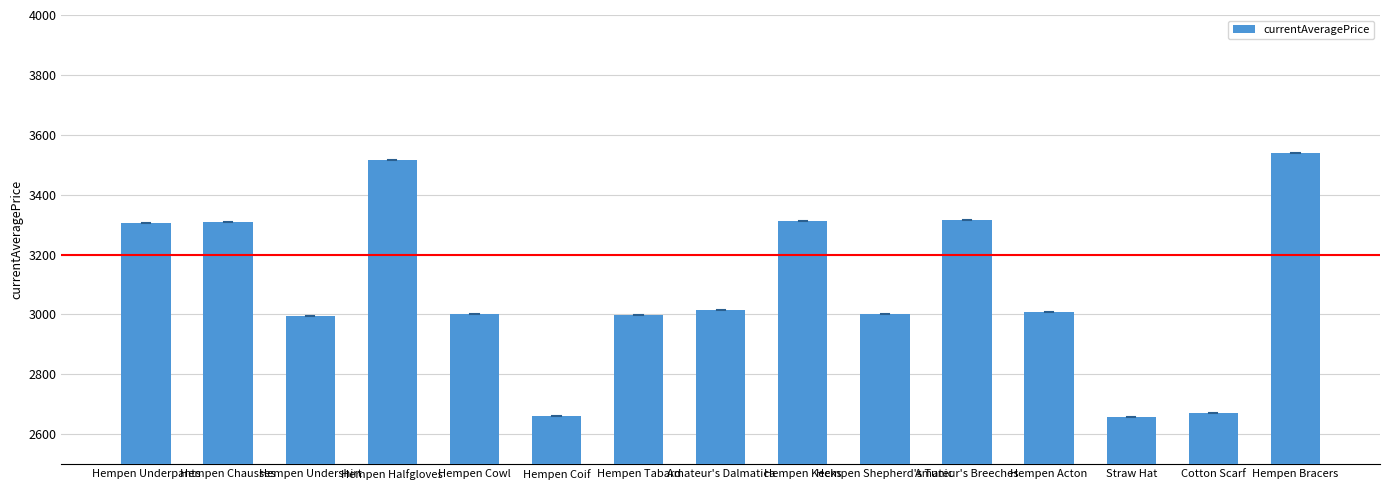

What is the change in value from Hempen Undershirt to Hempen Cowl?

+4